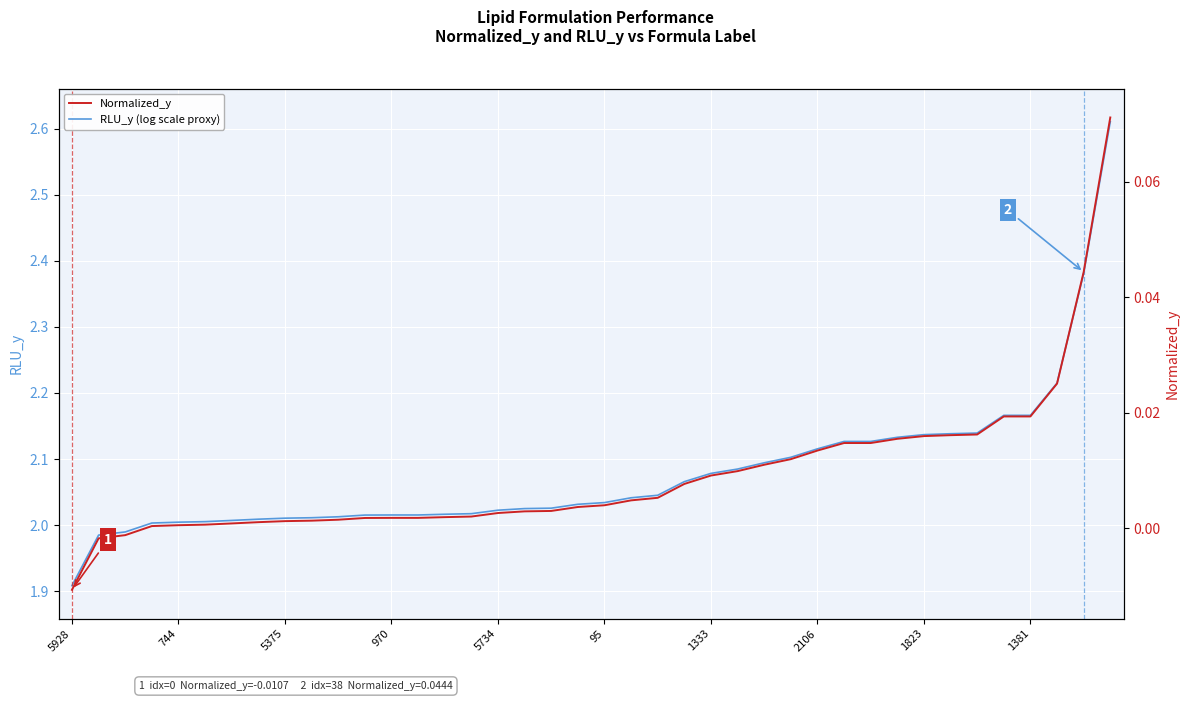

At which label does Normalized_y reach its minimum?

5928